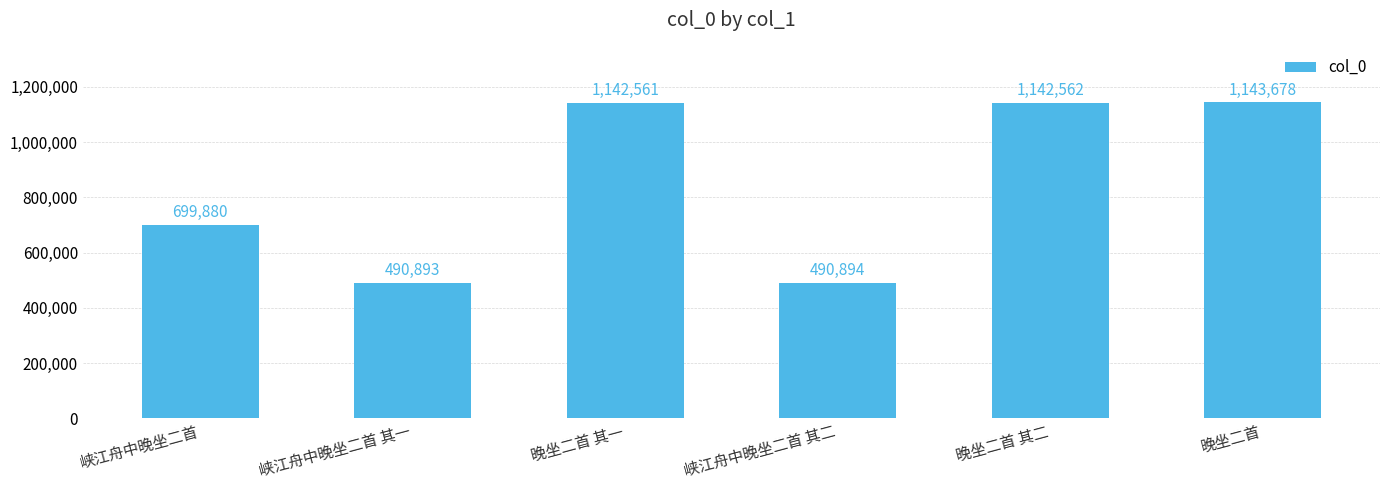

Reading left to right, transcribe all the data shown in this chart.

699880	490893	1142561	490894	1142562	1143678